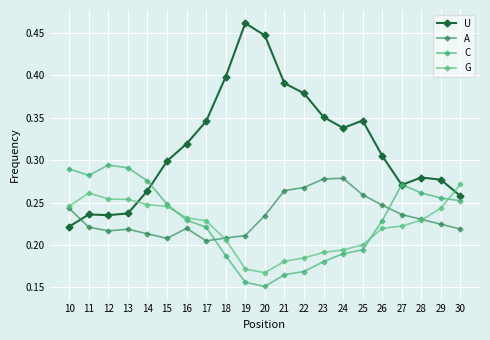

What is the difference between the maximum and minimum values in the A series?

0.1